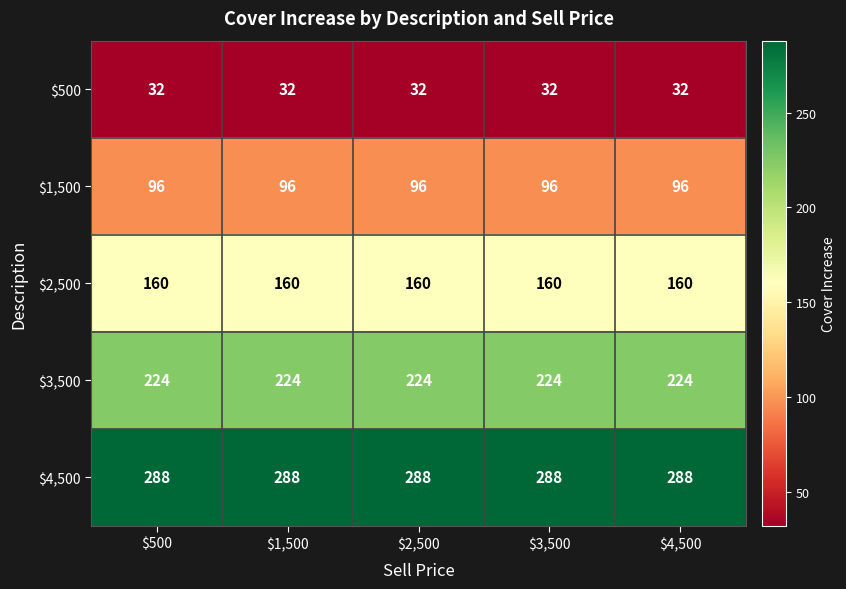

What is the sum of all $500 values?

160